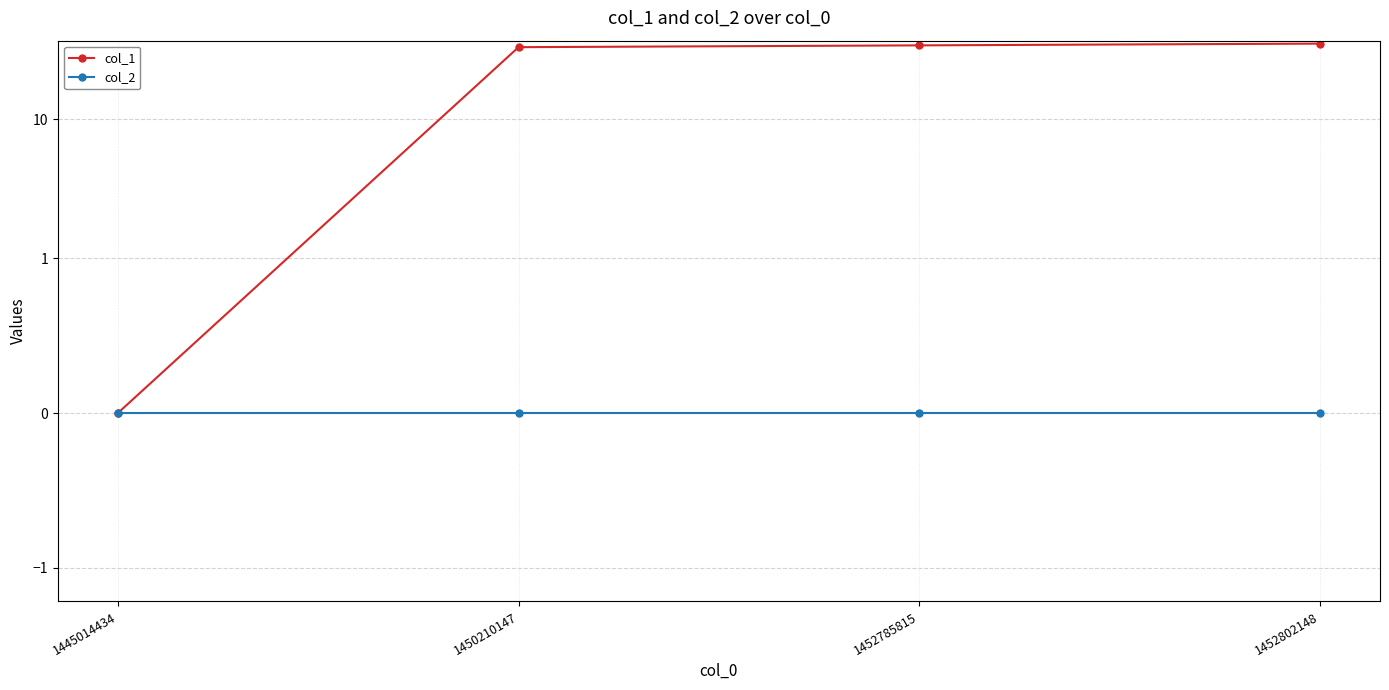

What is the difference between the maximum and minimum values in the col_1 series?

35